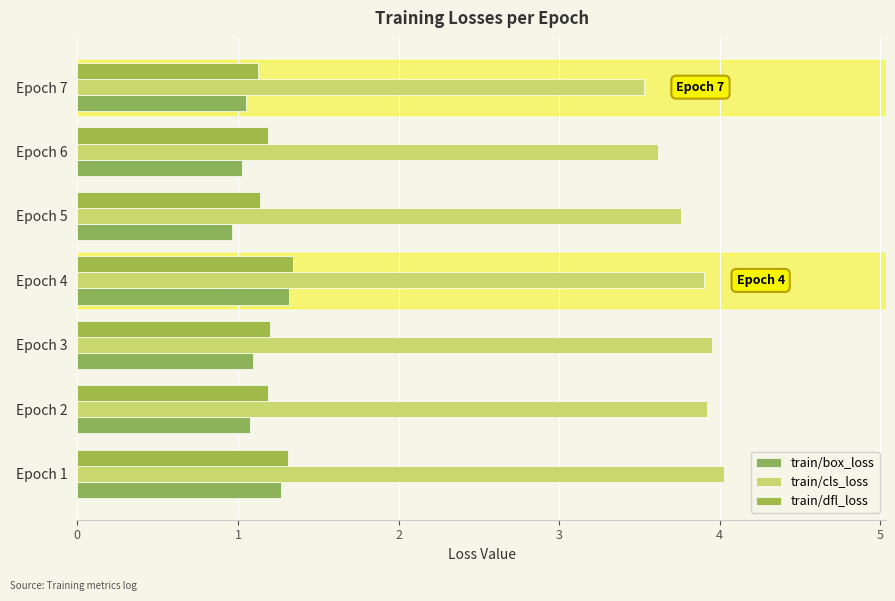

At which category does the chart reach its minimum across all series?

Epoch 5